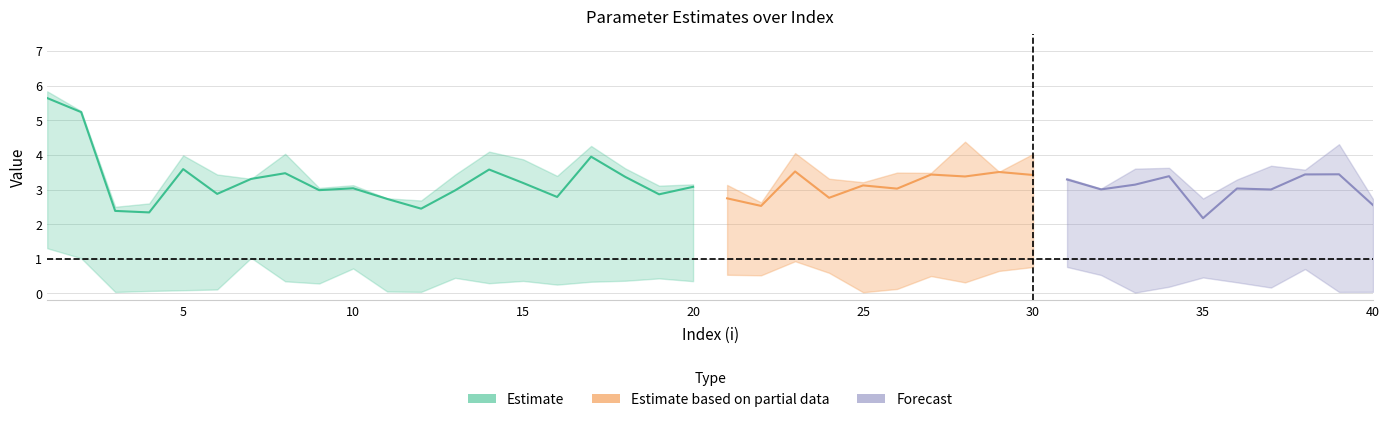

Is this an area chart (filled region under the line)?

No